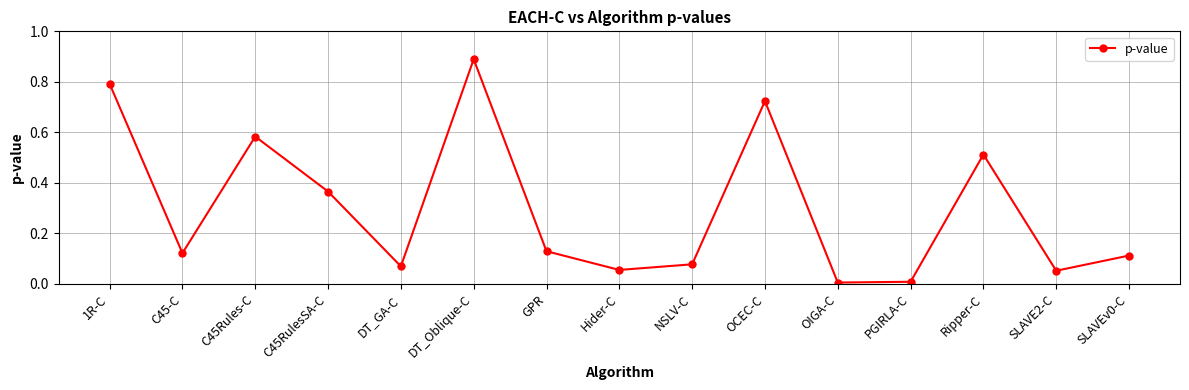

True or false: the data shows 0.0 at SLAVE2-C.

False